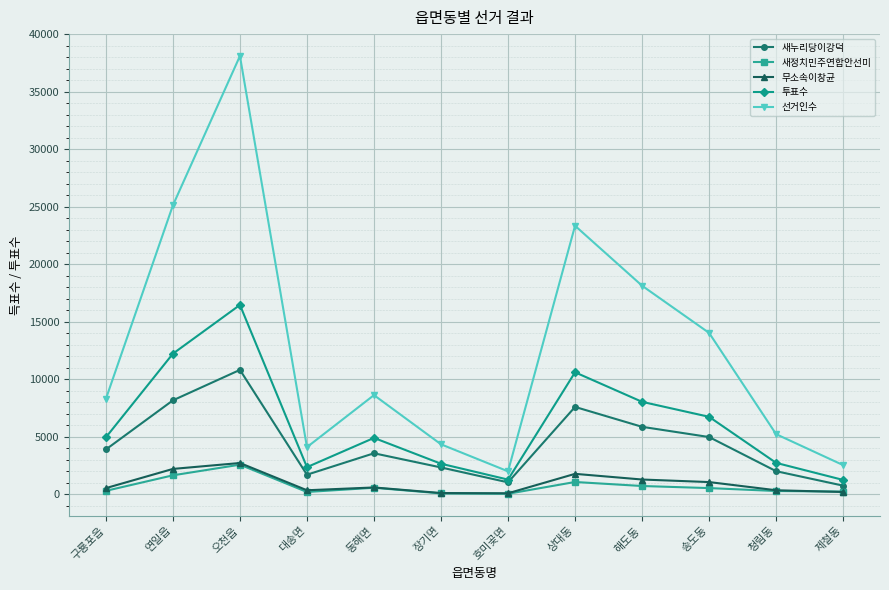

True or false: 새누리당이강덕 has a value of 7612 at 상대동.

True